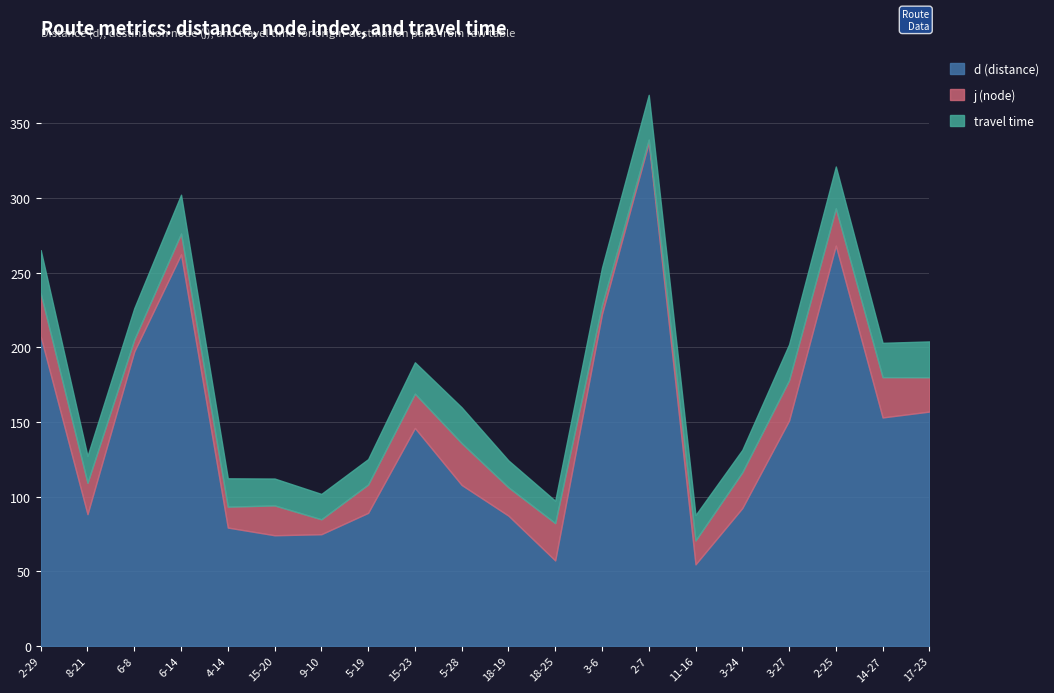

How many data points does each series have?

20